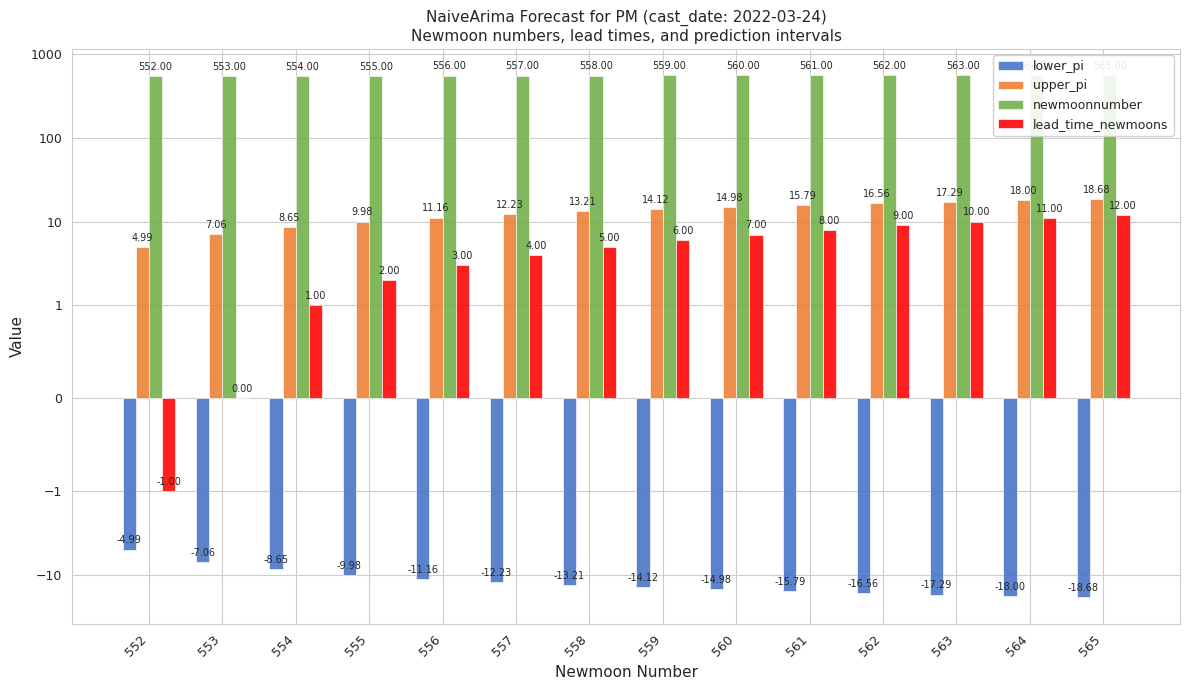

At 558, list the series in order from smallest to largest.

lower_pi, lead_time_newmoons, upper_pi, newmoonnumber